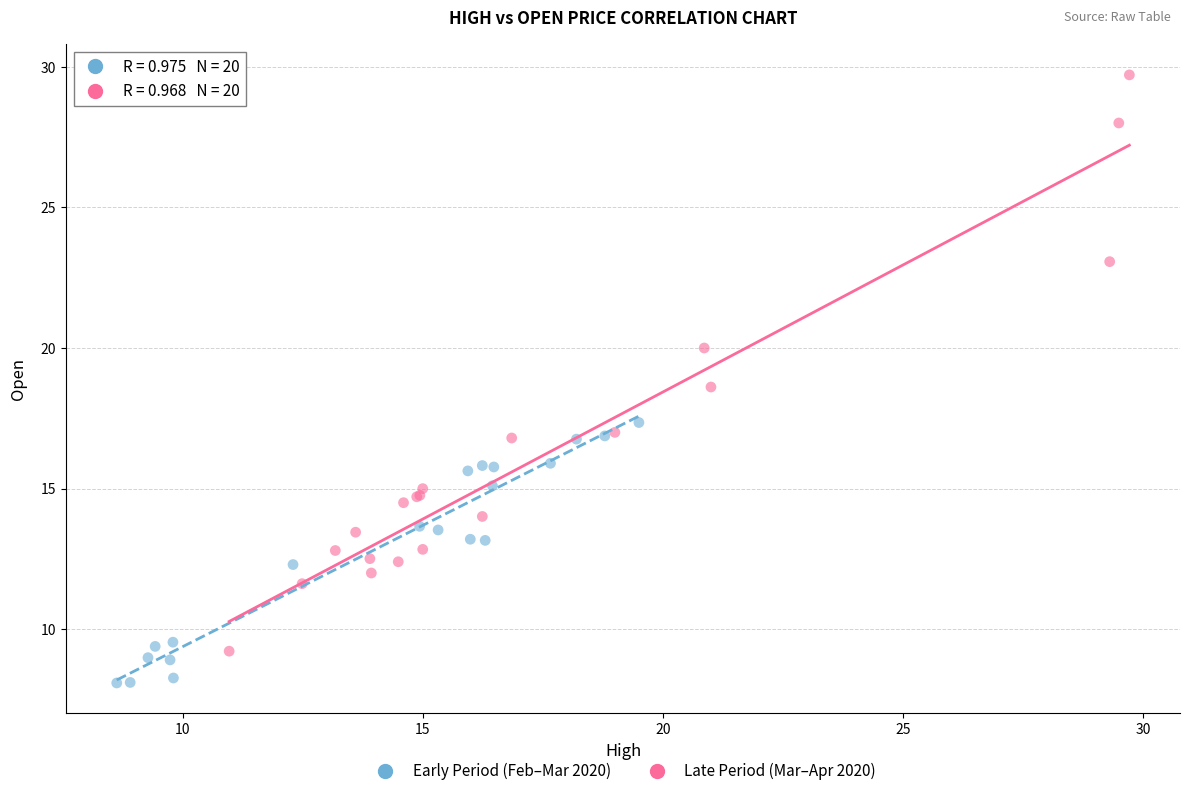

Which series reaches the maximum Y coordinate?

Late Period (Mar–Apr 2020)